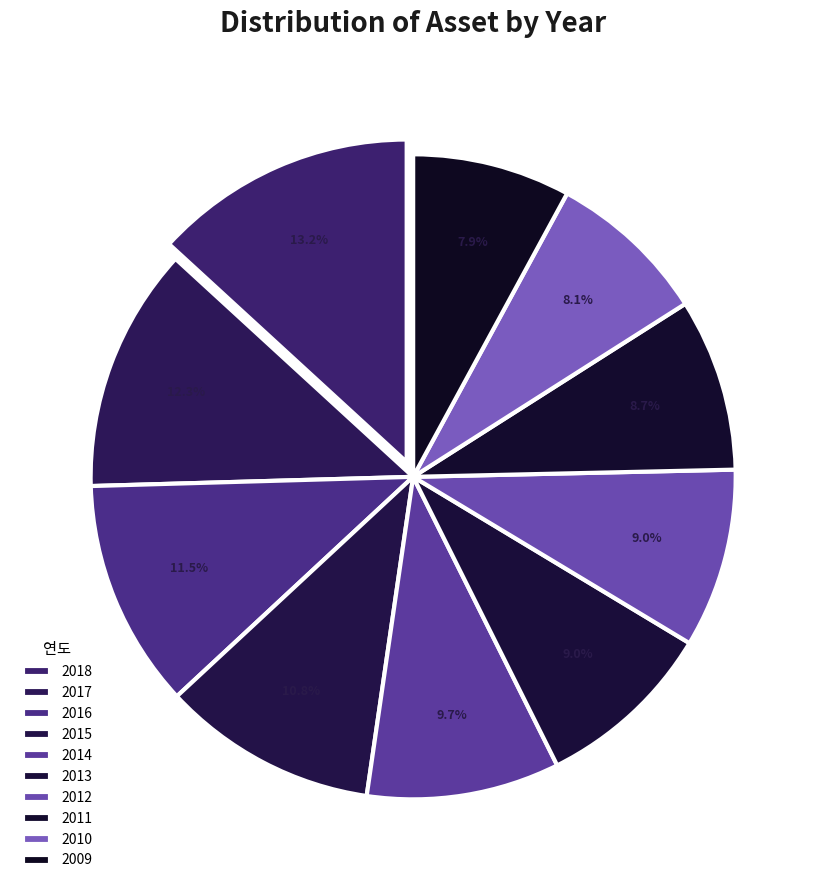

Approximately how many times larger is the value at 2014 compared to 2013?

1.1